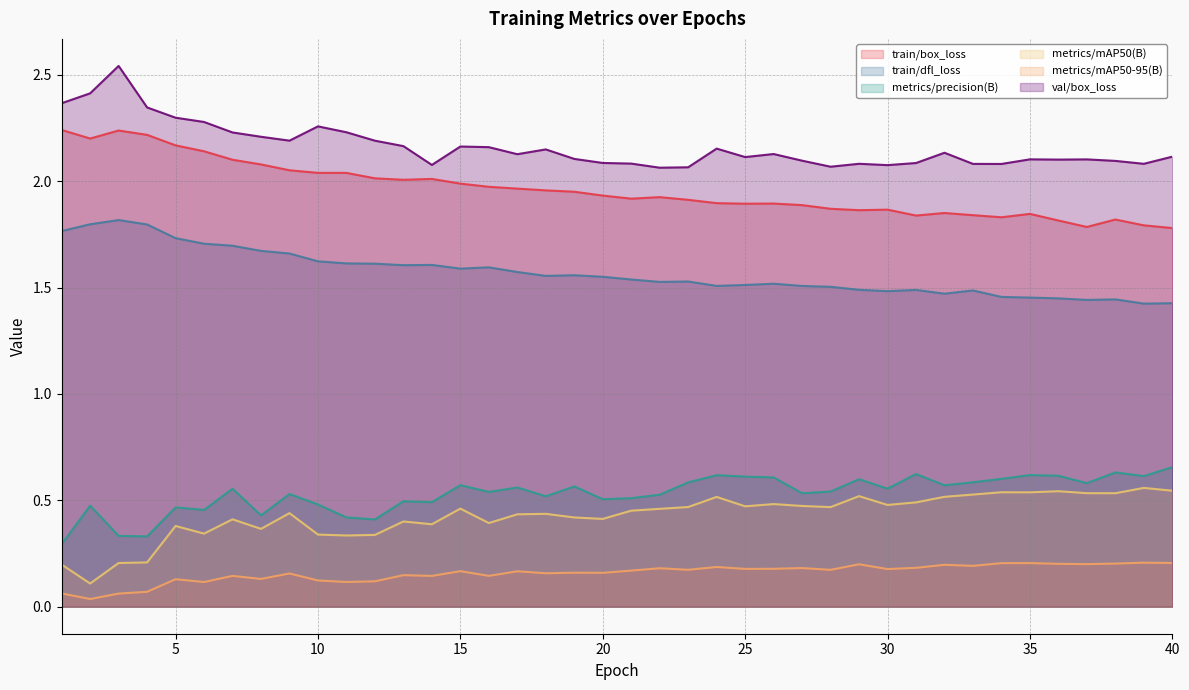

True or false: train/box_loss and metrics/mAP50-95(B) cross at least once.

False